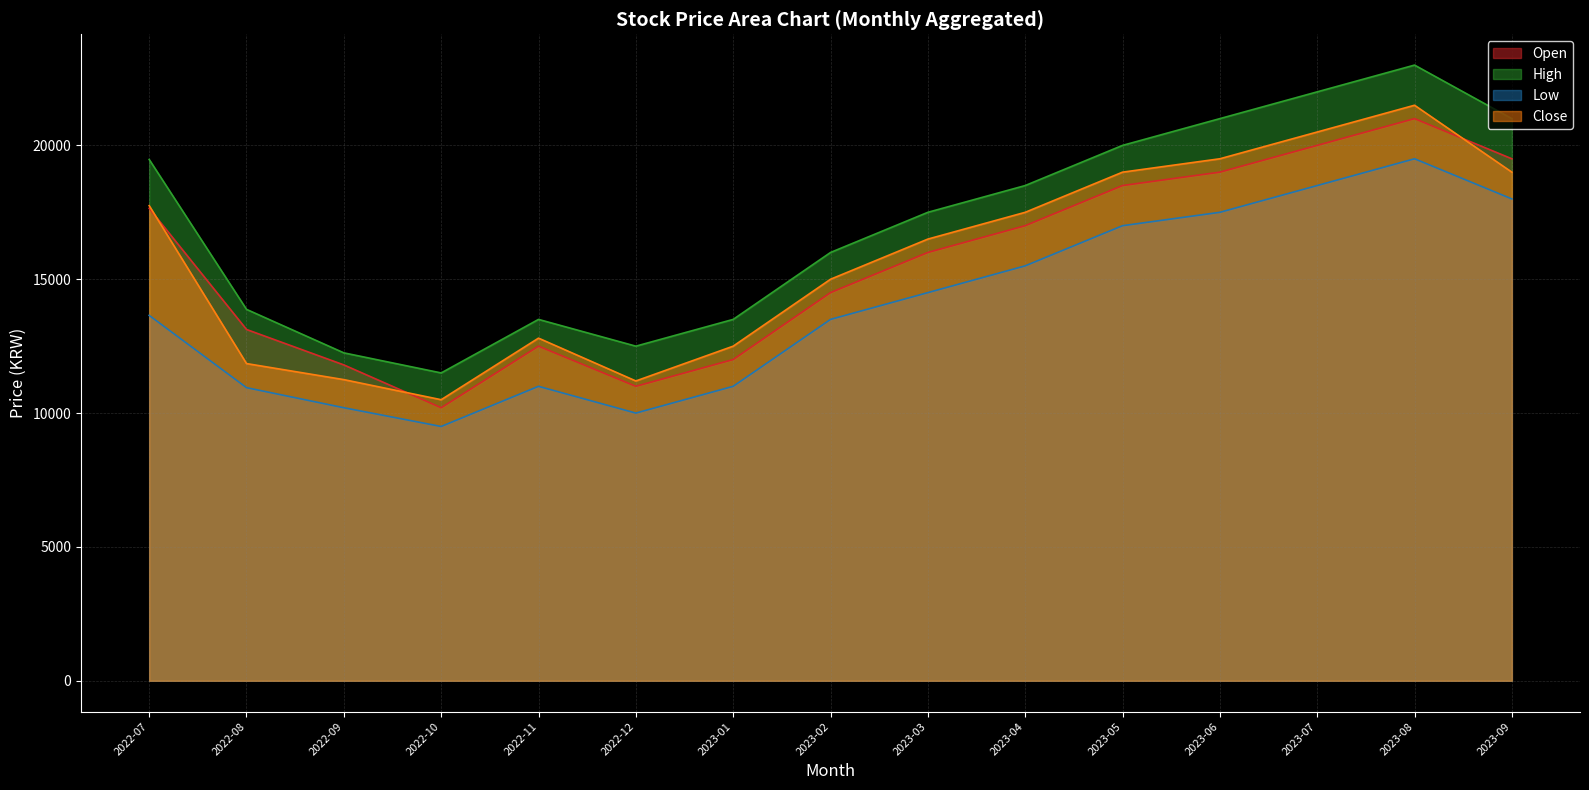

Does the chart have visible grid lines?

Yes